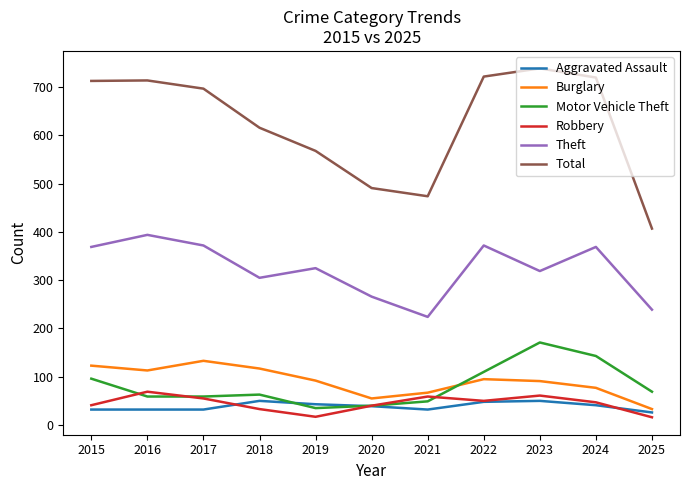

What is the smallest value displayed?

16